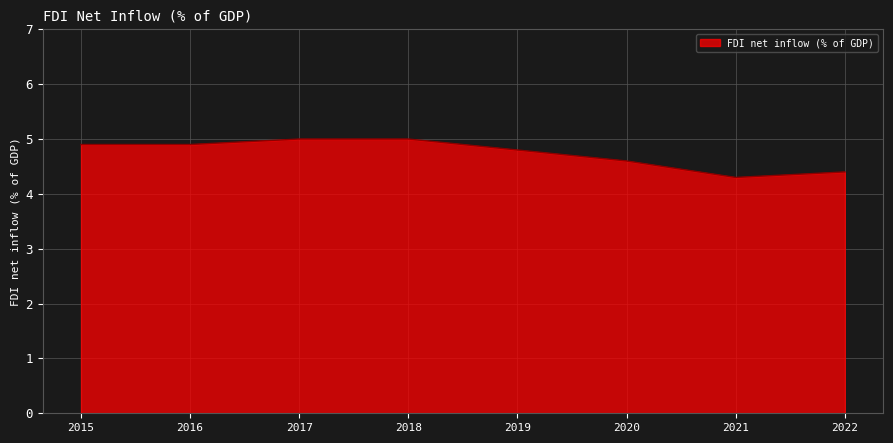

Reading right to left, list all the values displayed in this chart.

4.4	4.3	4.6	4.8	5.0	5.0	4.9	4.9